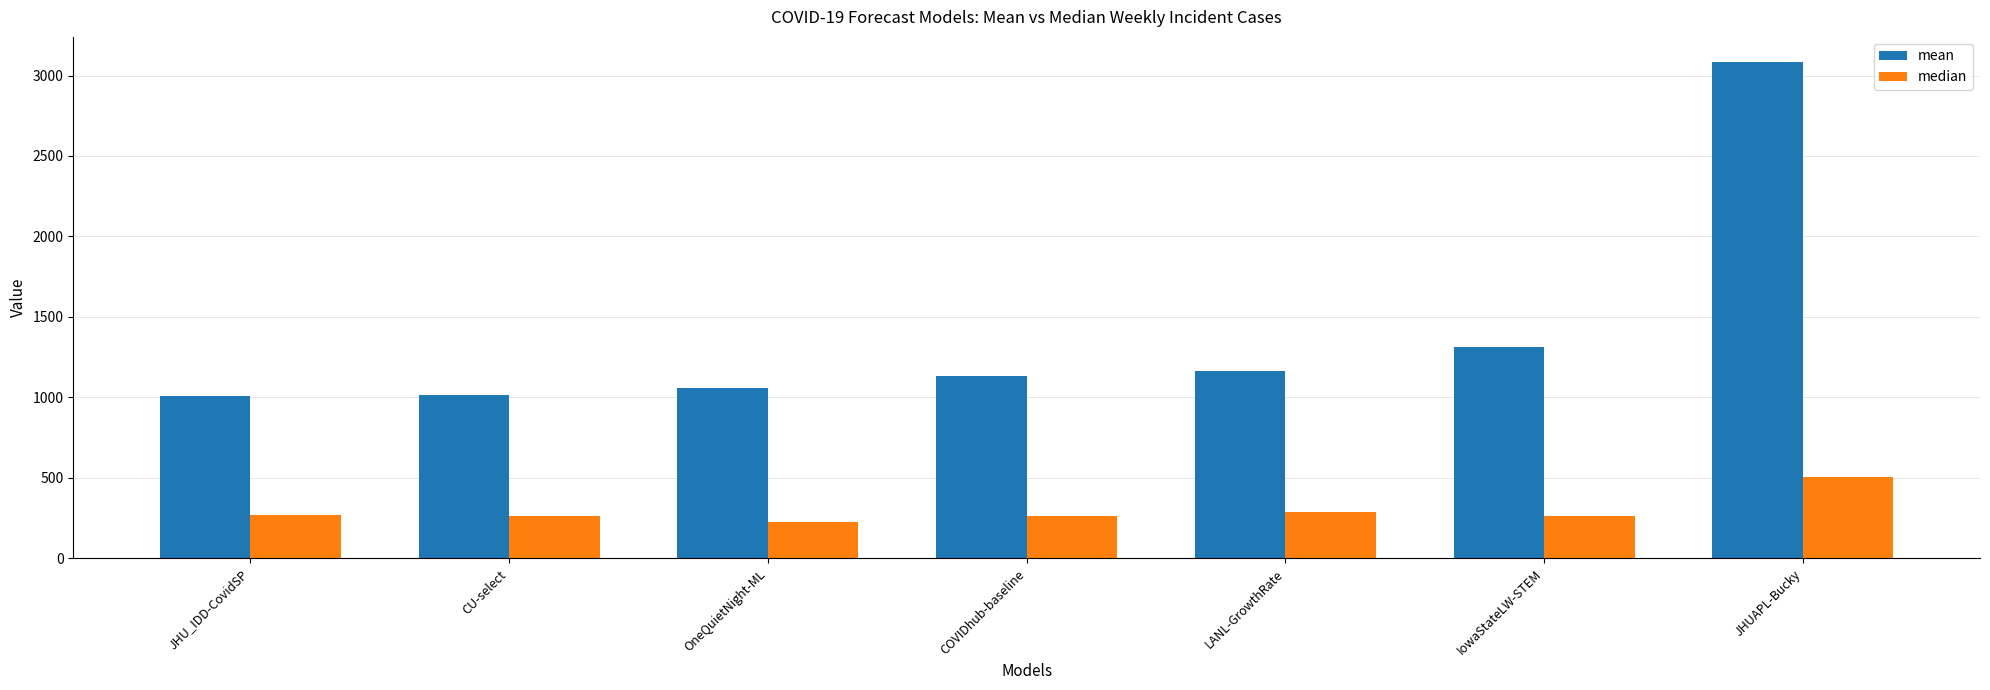

What is the average value of the median series?

295.6